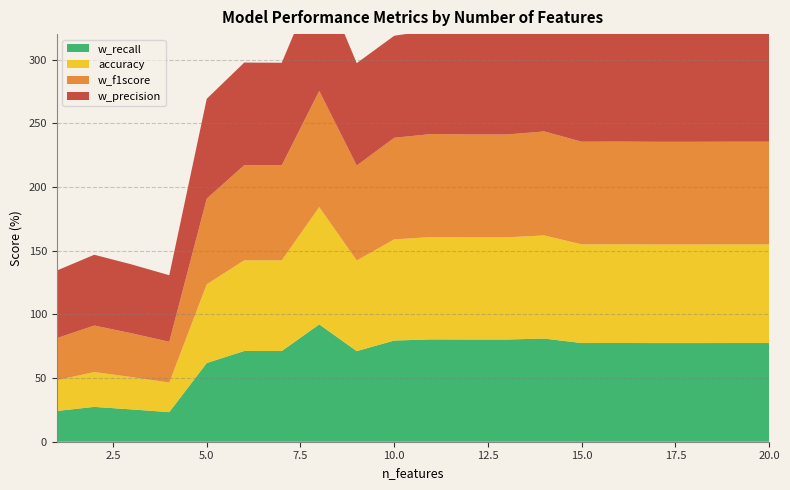

Reading right to left, what are all the values shown in this chart?

w_precision: 90.7	90.7	90.7	90.7	90.7	90.7	82.4	81.3	81.3	81.5	80.1	80.4	92.1	80.5	80.6	78.4	52.2	54.1	55.6	53.1
w_f1score: 80.6	80.6	80.6	80.6	80.6	80.6	81.6	80.7	80.7	80.9	79.8	74.5	91.2	74.6	74.6	67.2	32.0	34.4	36.5	33.0
accuracy: 77.5	77.5	77.4	77.4	77.5	77.5	81.0	80.2	80.2	80.3	79.4	71.1	92.1	71.2	71.2	61.8	23.2	25.4	27.4	24.1
w_recall: 77.5	77.5	77.4	77.4	77.5	77.5	81.0	80.2	80.2	80.3	79.4	71.1	92.1	71.2	71.2	61.8	23.2	25.4	27.4	24.1